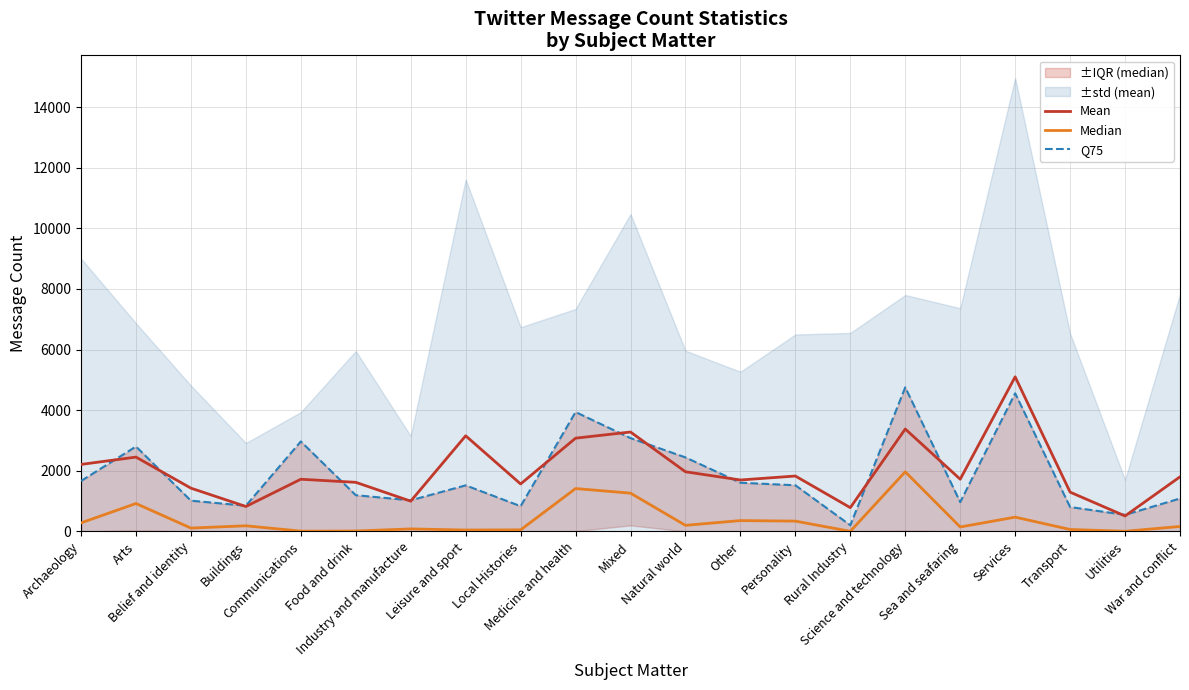

At which label does Median first exceed 163?

Archaeology